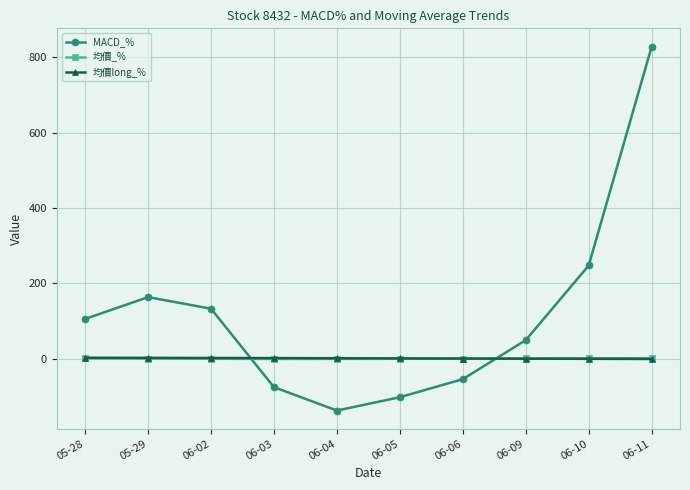

True or false: MACD_% and 均價long_% intersect in this chart.

True